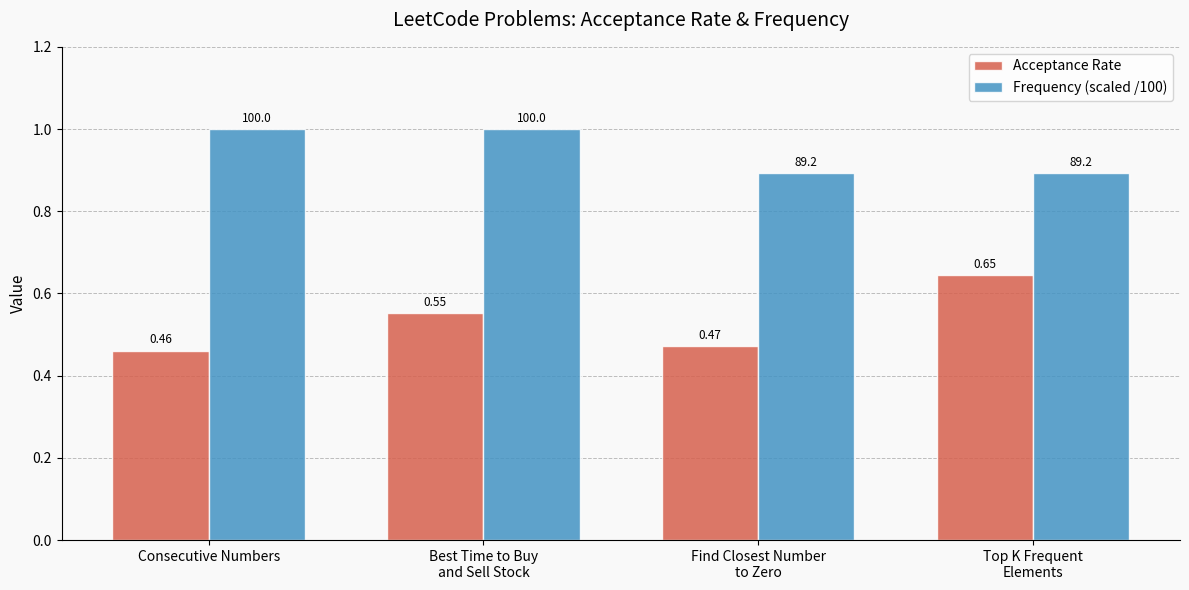

What is the sum of all Frequency (scaled /100) values?

3.8